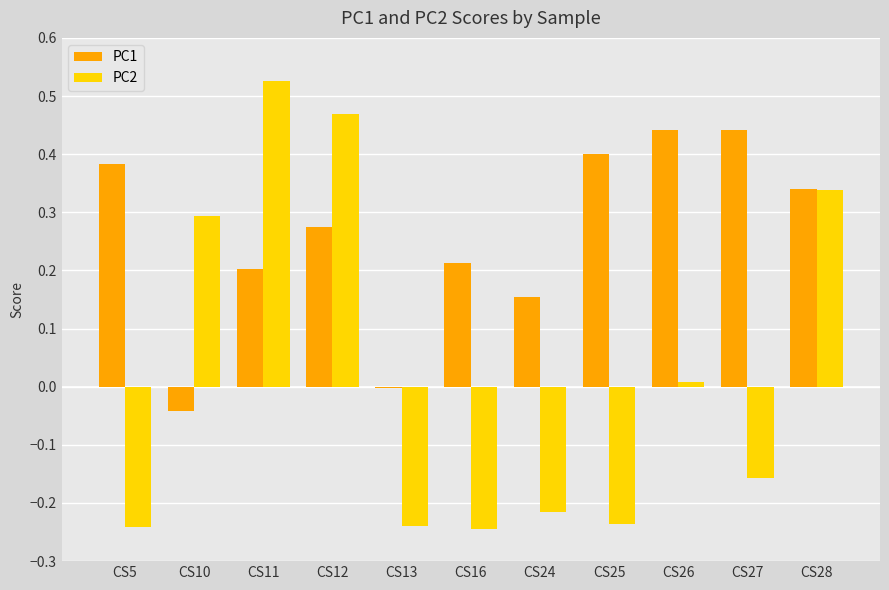

Which series has the largest total across all categories?

PC1